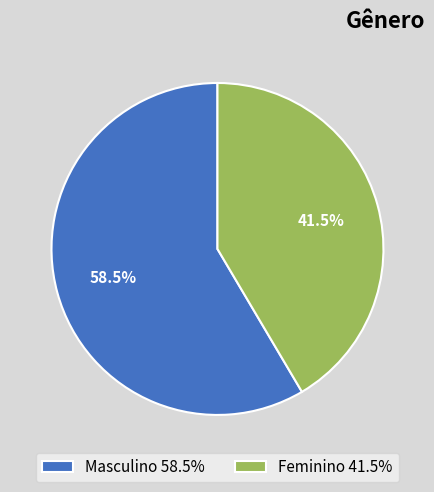

Does Feminino account for over 50% of the chart?

No